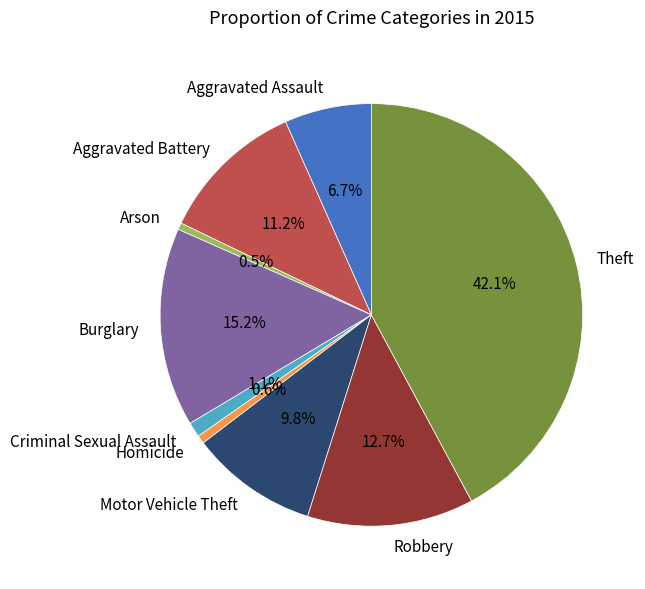

Does any single category account for the majority?

No